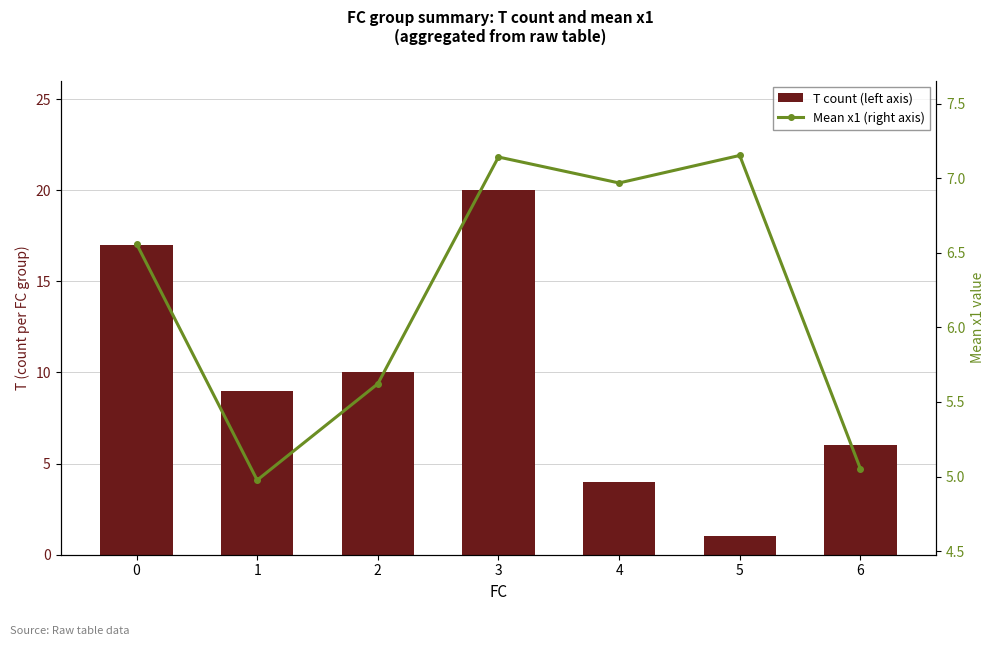

At which category is the sum across all series the highest?

3